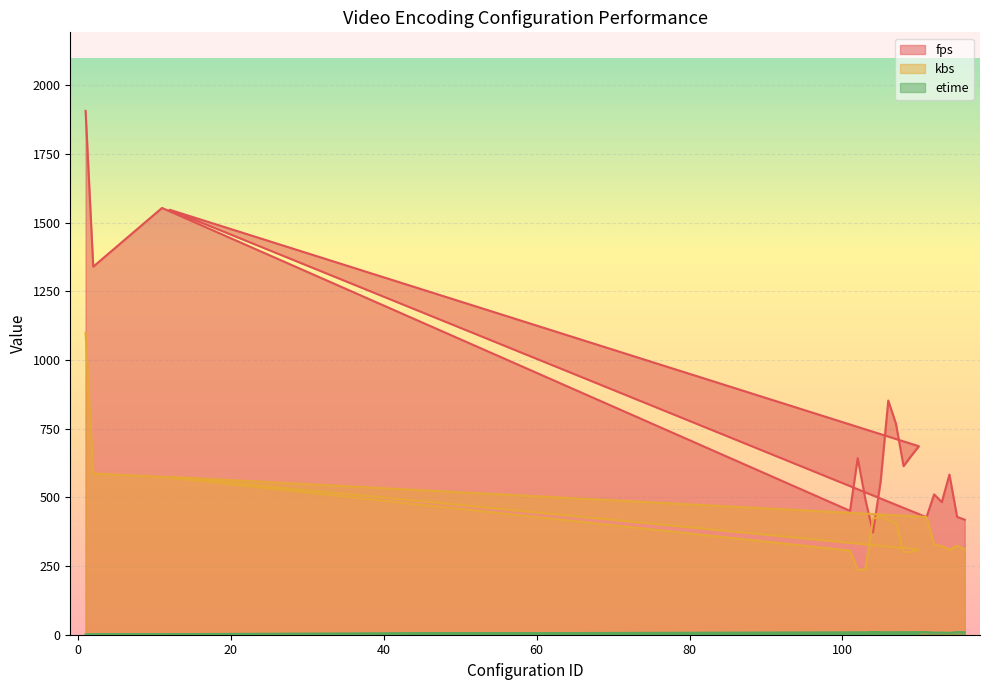

How many lines are shown in the chart?

3